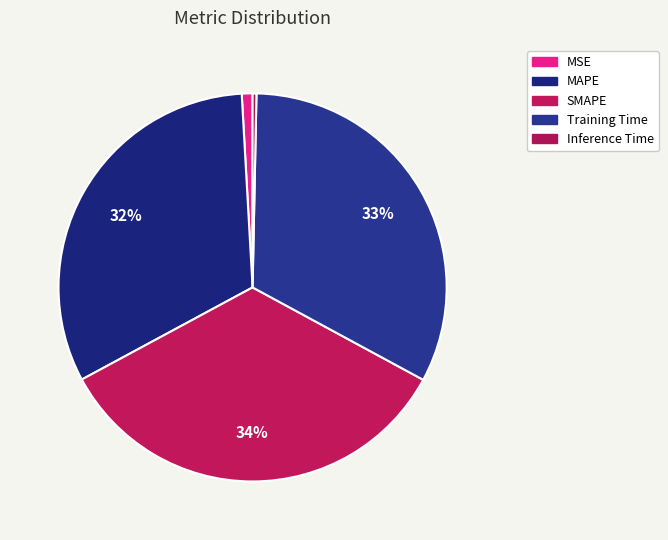

Which has a higher value, MAPE or MSE?

MAPE